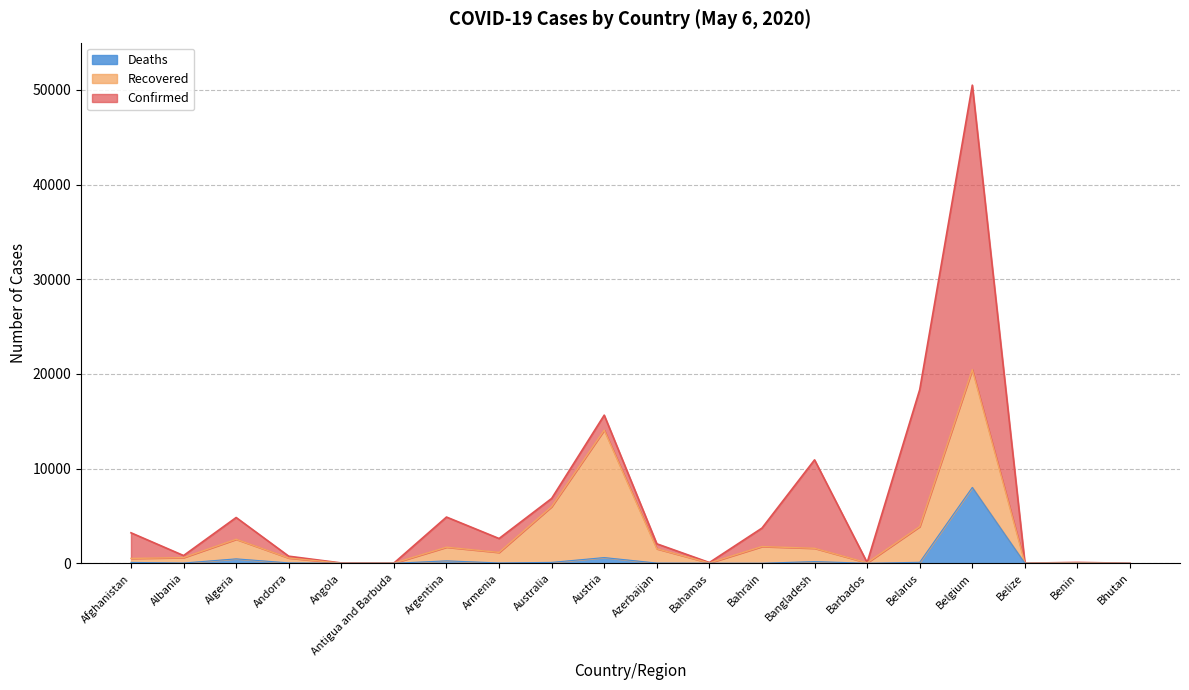

What is the maximum value for Deaths?

8016